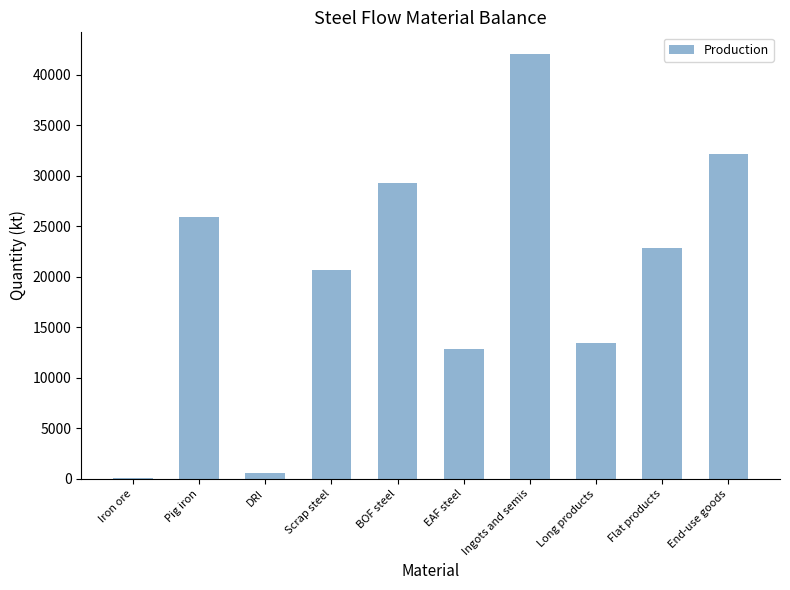

What is the change in value from Pig iron to BOF steel?

+3410.2